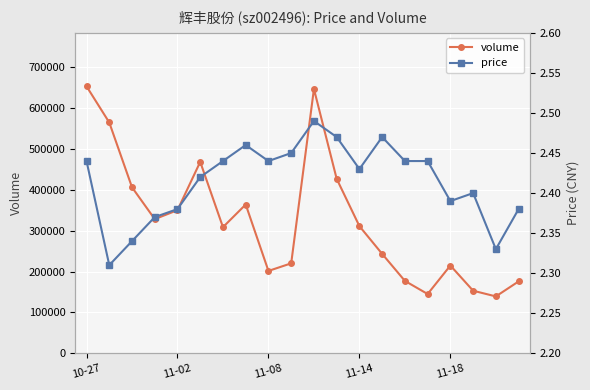

Which series has the largest total across all categories?

volume